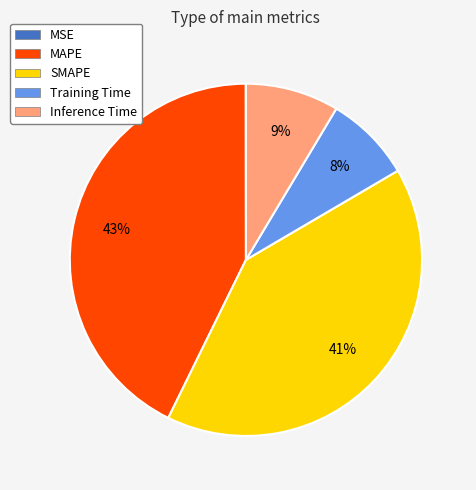

Is it true that SMAPE is 52% of the pie?

False